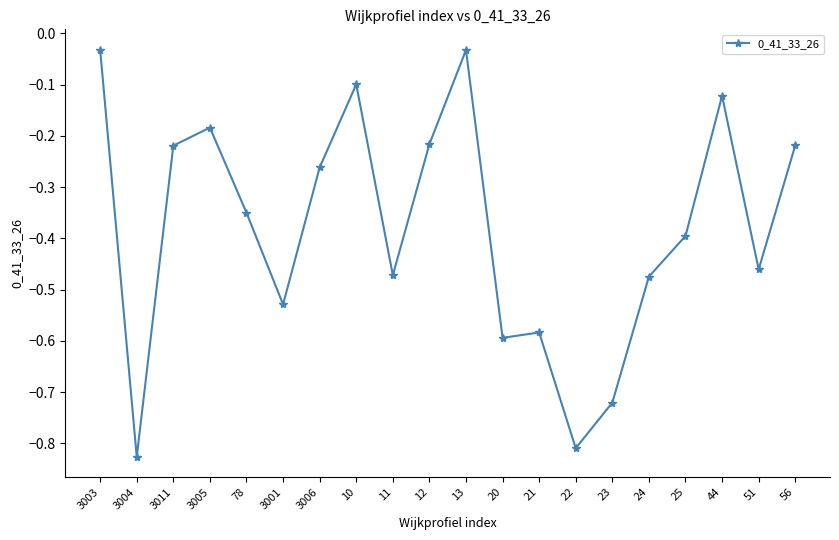

What is the label of the 19th point from the right?

3004